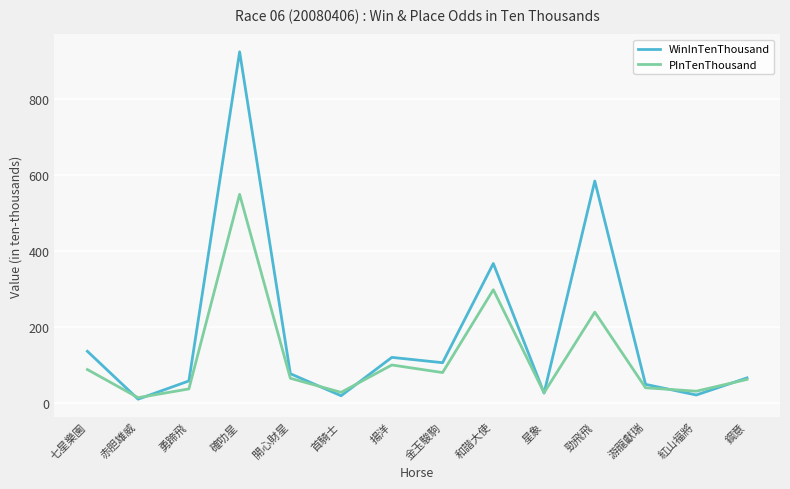

Which category has the highest value across all series?

確叻星